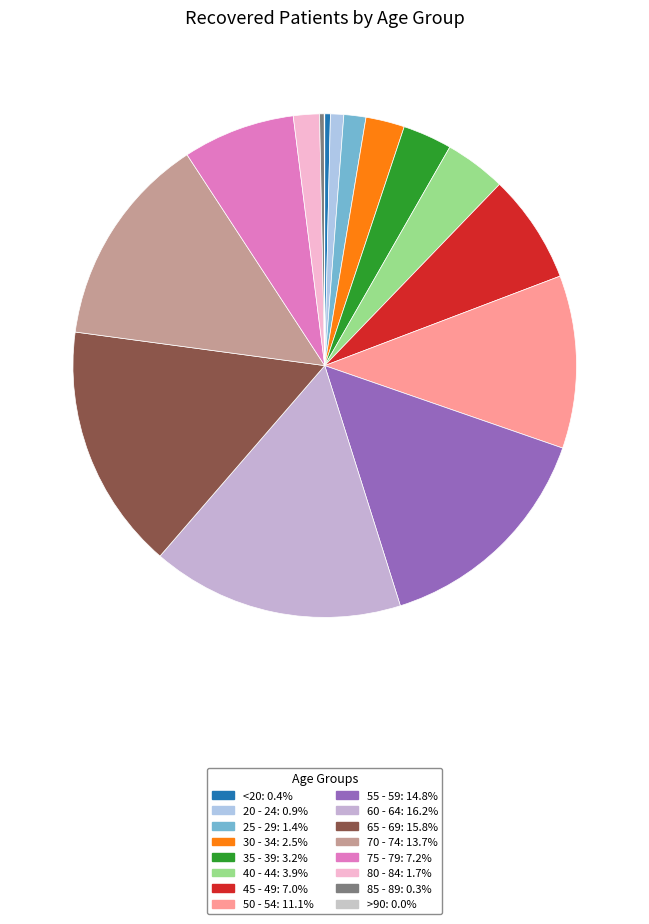

Which category has the smallest portion of the pie?

>90